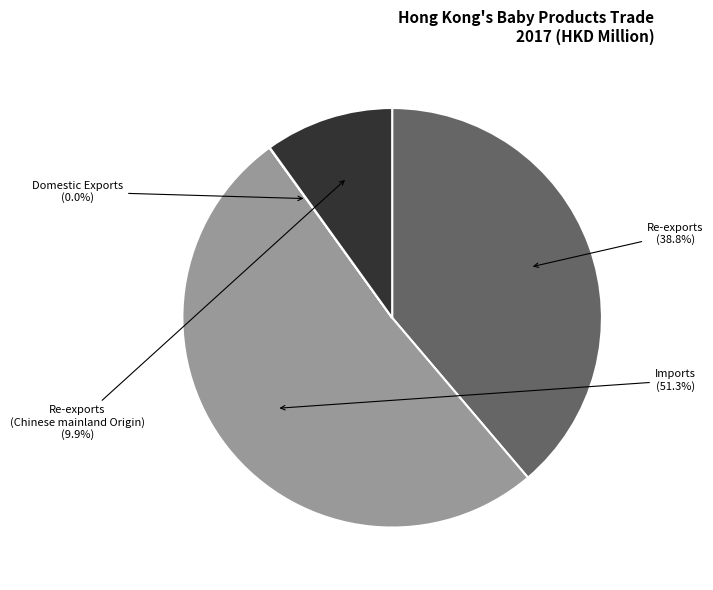

What is the largest slice in the pie chart?

Imports